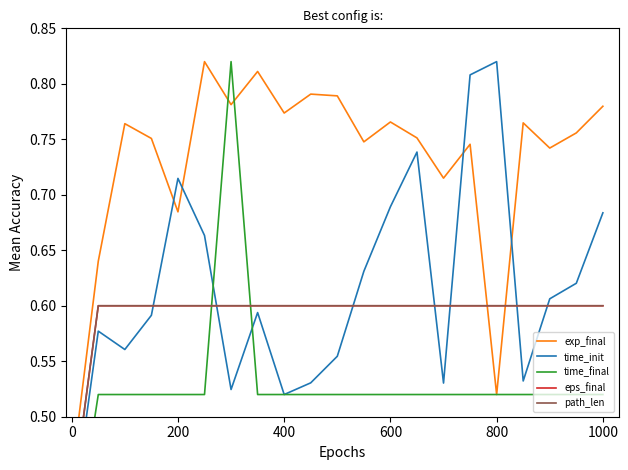

What is the difference between the maximum and minimum values in the exp_final series?

0.4